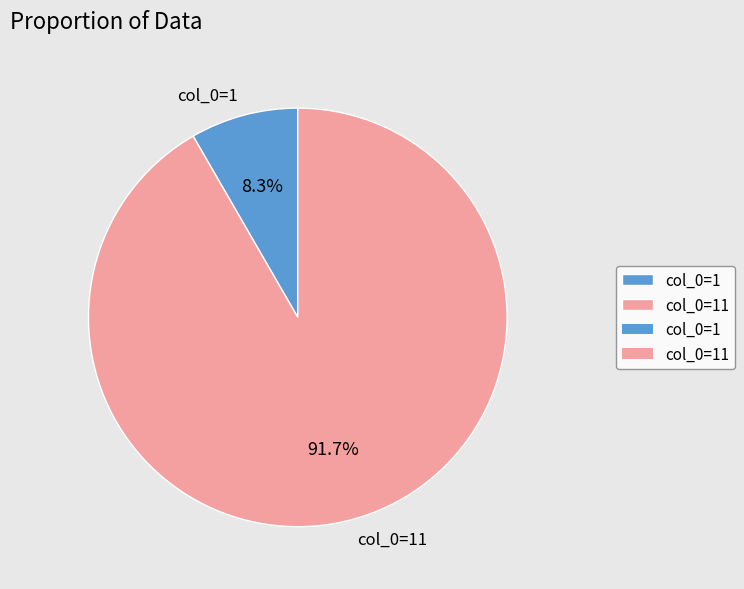

Is the sum of col_0=1 and col_0=11 greater than half?

Yes